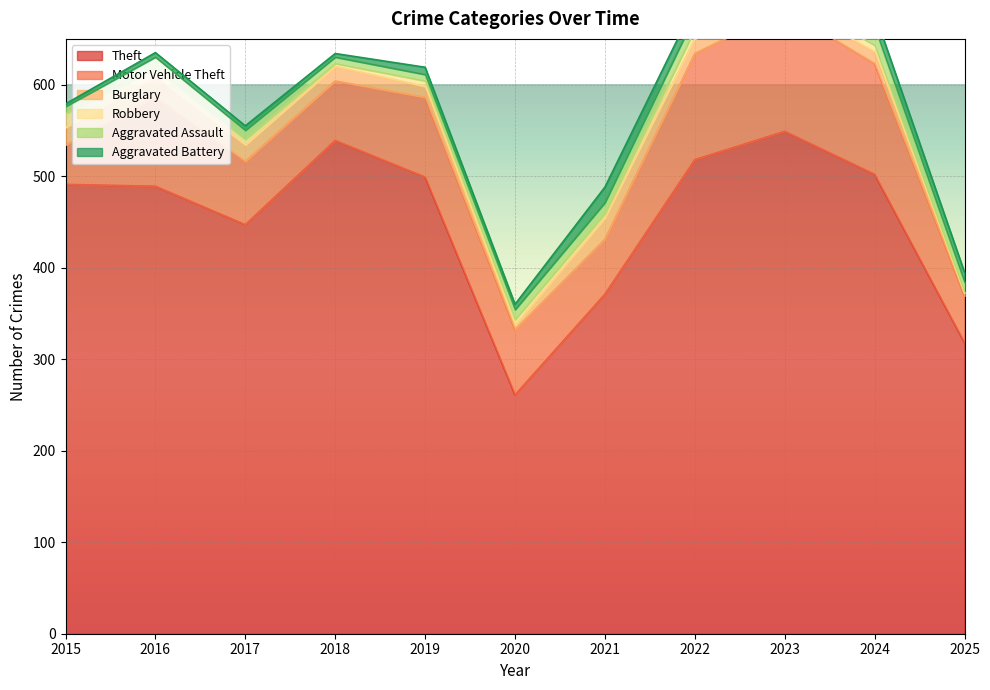

How many lines are shown in the chart?

6